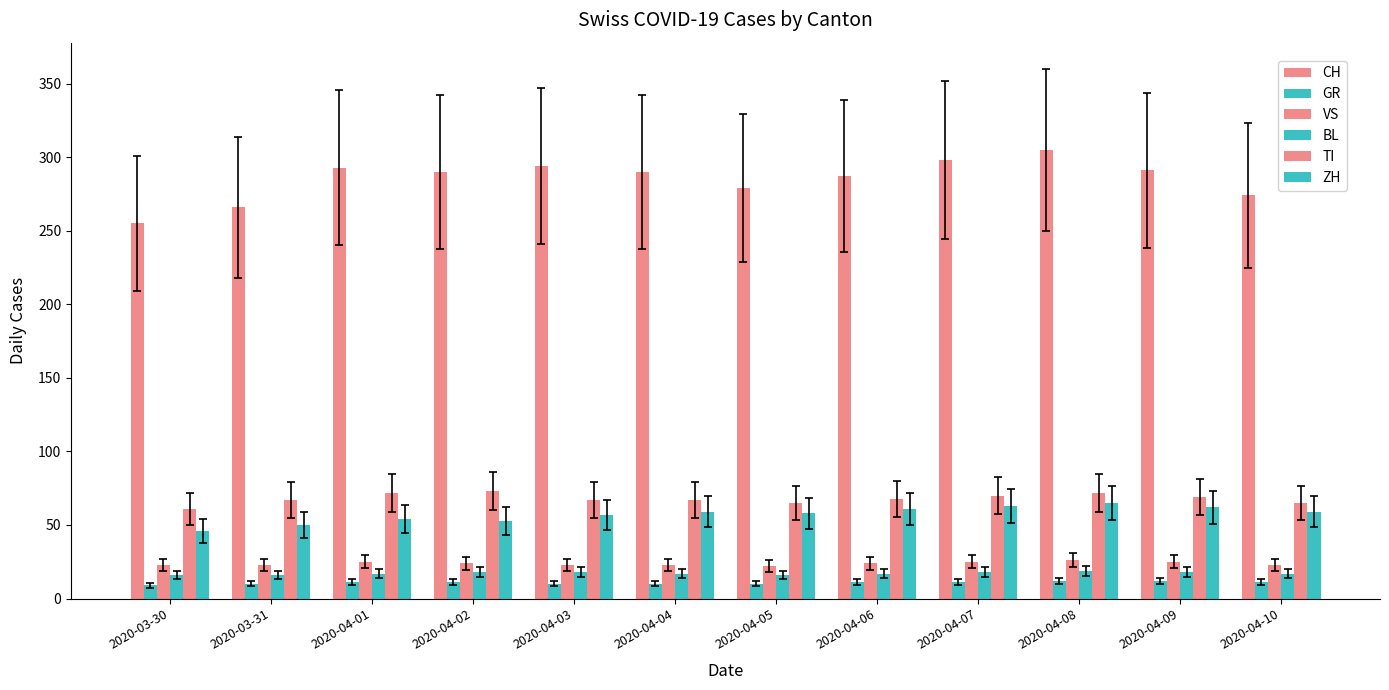

How many groups of bars are there?

12